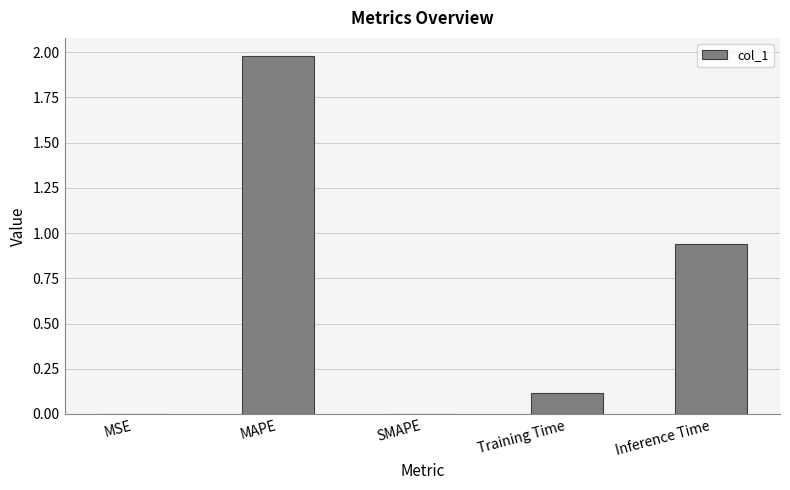

The value at SMAPE is -0.6. True or false?

False